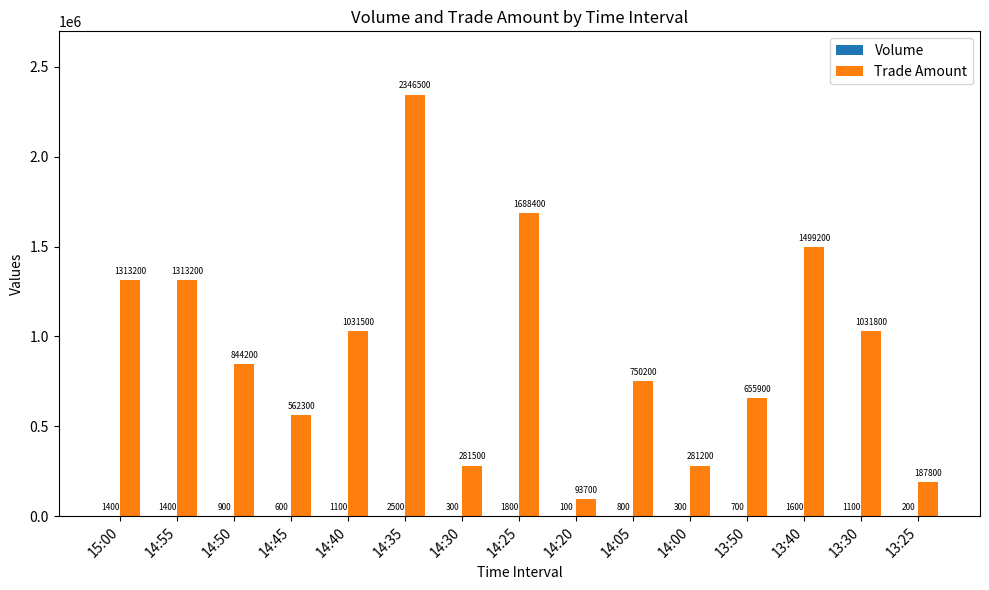

Which series changed the most between 14:30 and 14:25?

Trade Amount